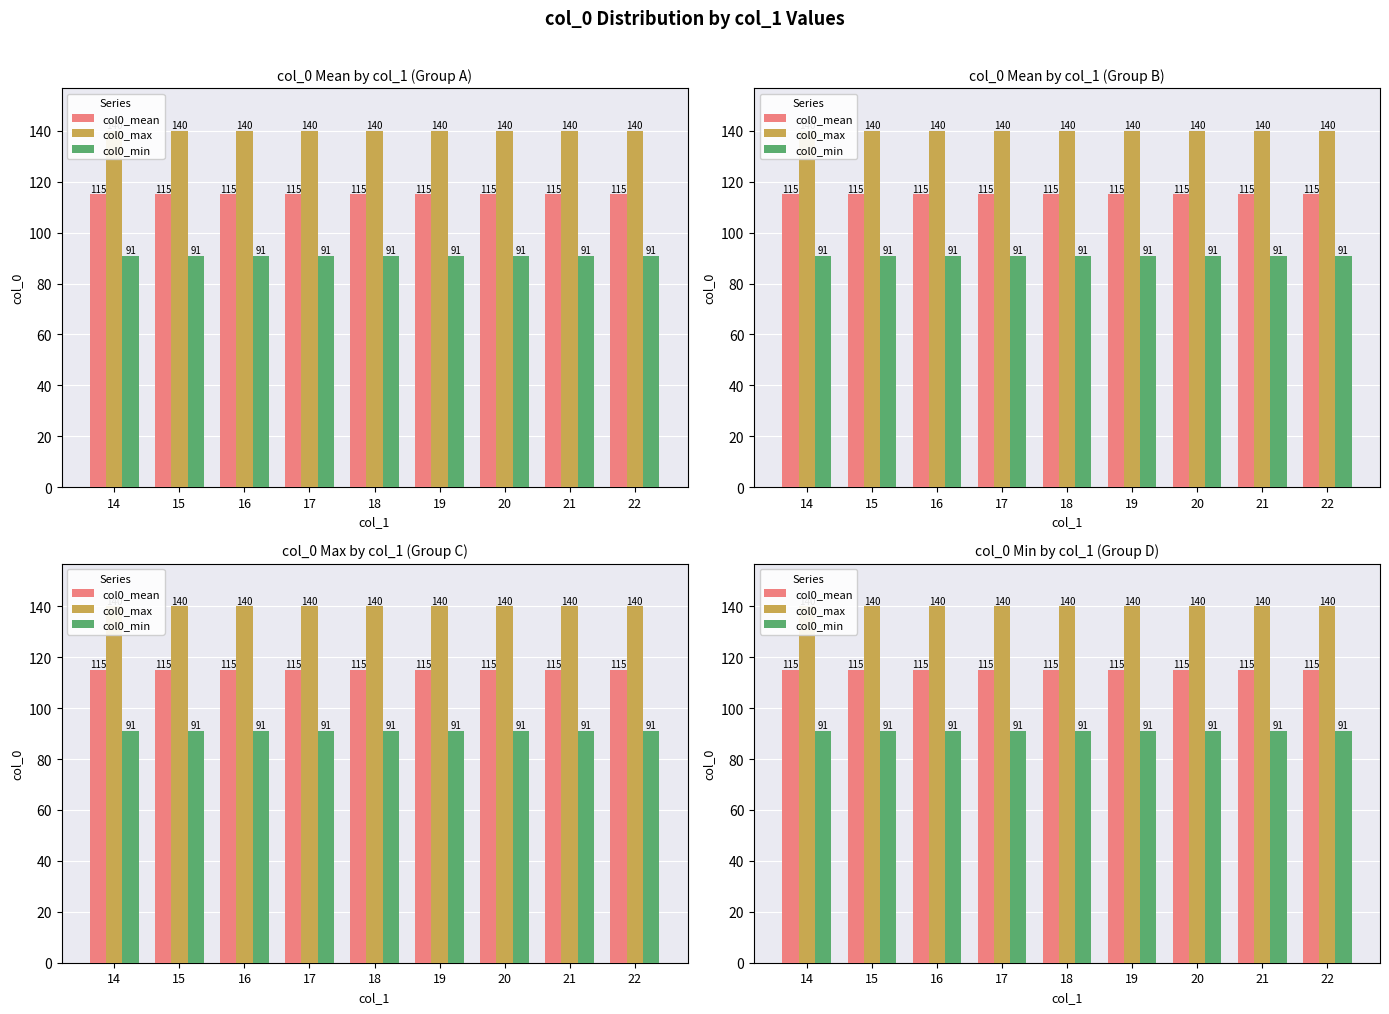

Reading left to right, list all the values displayed in this chart.

col0_mean: 14=115	15=115	16=115	17=115	18=115	19=115	20=115	21=115	22=115
col0_max: 14=140	15=140	16=140	17=140	18=140	19=140	20=140	21=140	22=140
col0_min: 14=91	15=91	16=91	17=91	18=91	19=91	20=91	21=91	22=91